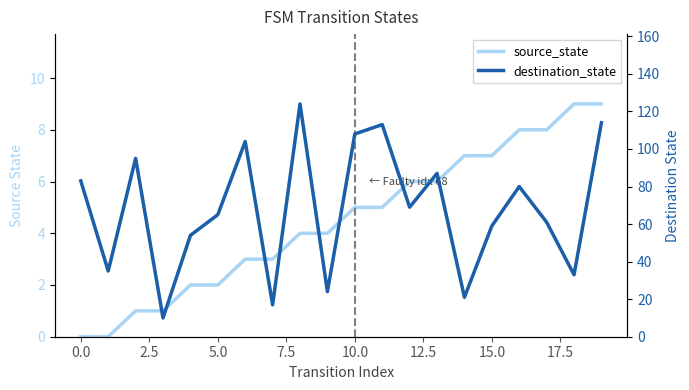

What is the value of the source_state point at the 3rd from the left?

1